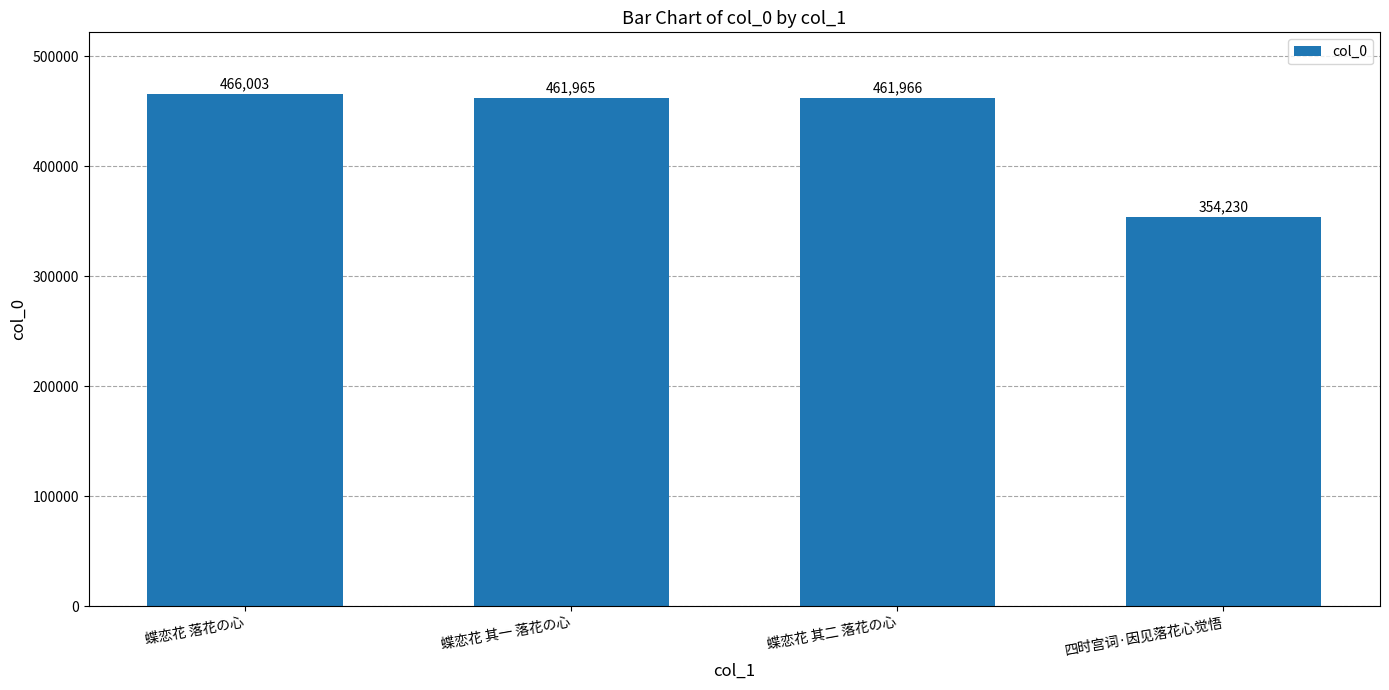

Reading left to right, list all the values displayed in this chart.

466003	461965	461966	354230